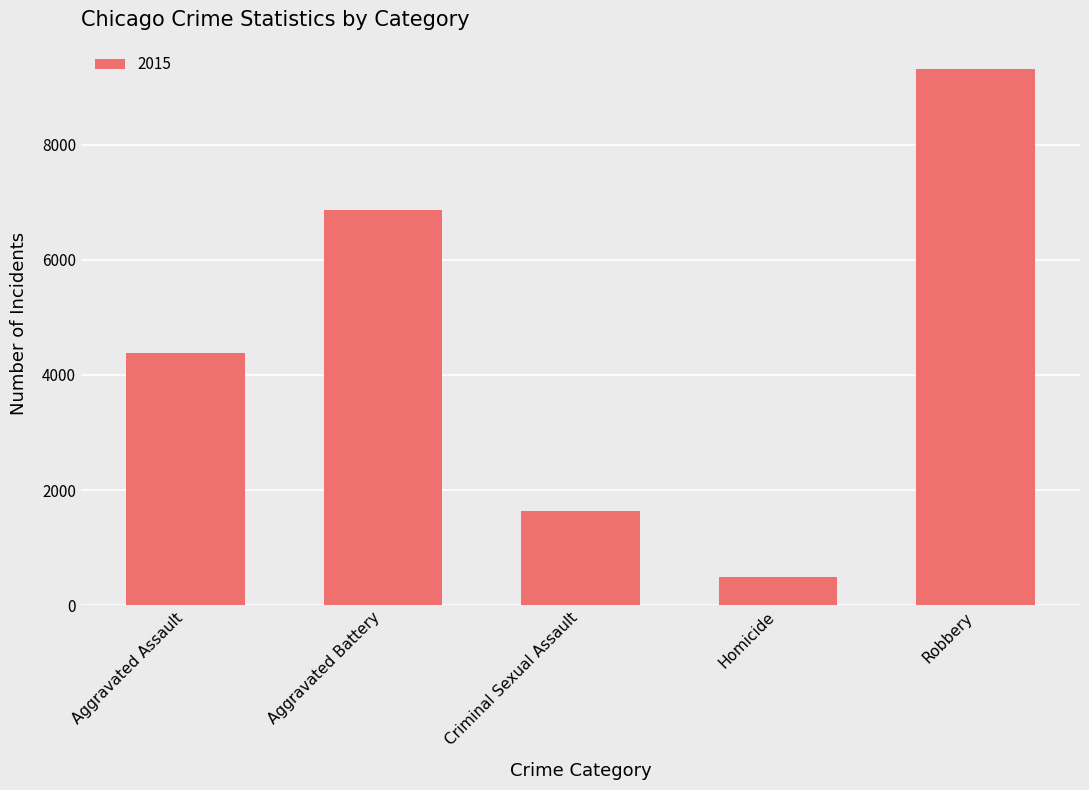

Which label corresponds to the largest value in the chart?

Robbery